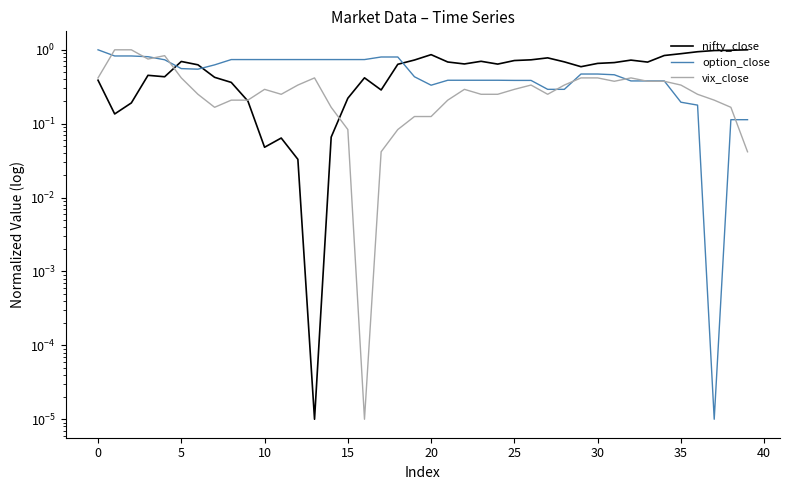

Is it true that option_close equals 0.5 at 15?

False